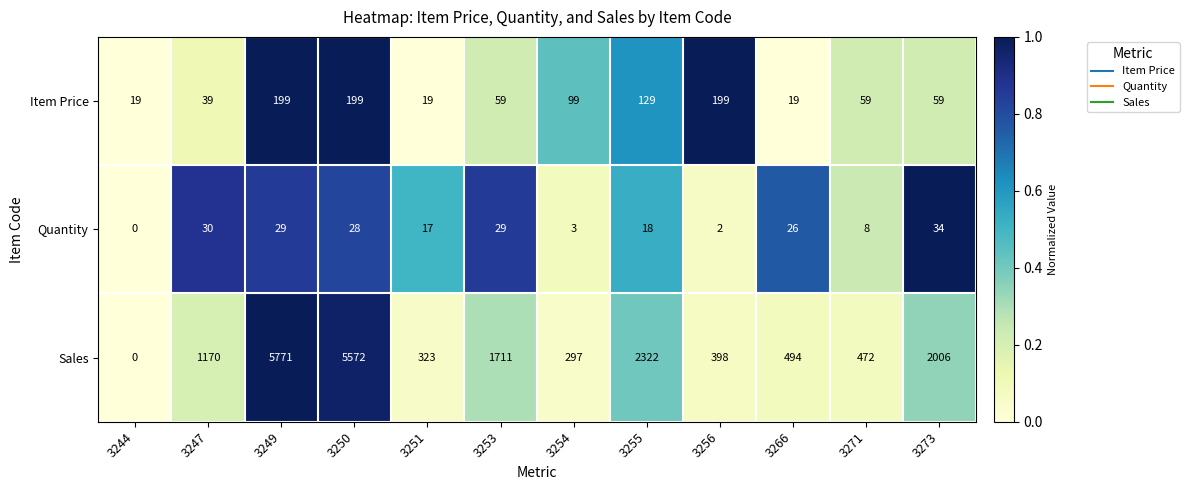

Is it true that Quantity equals 29 at 3249?

True